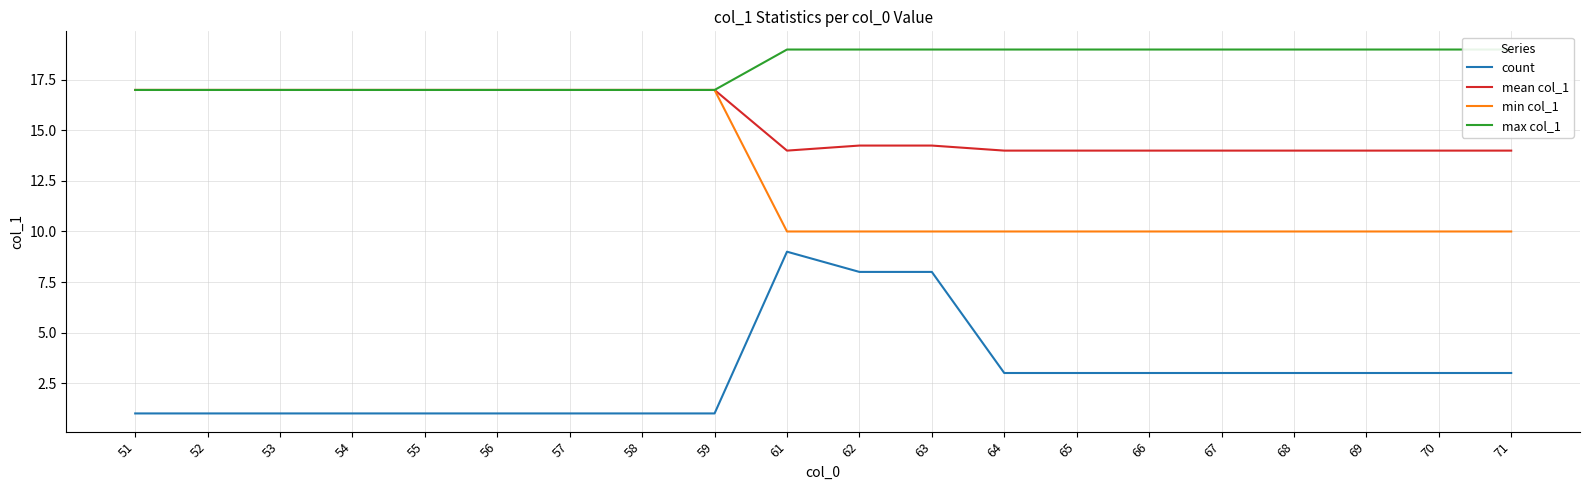

What is the difference between the maximum and minimum values in the count series?

8.0